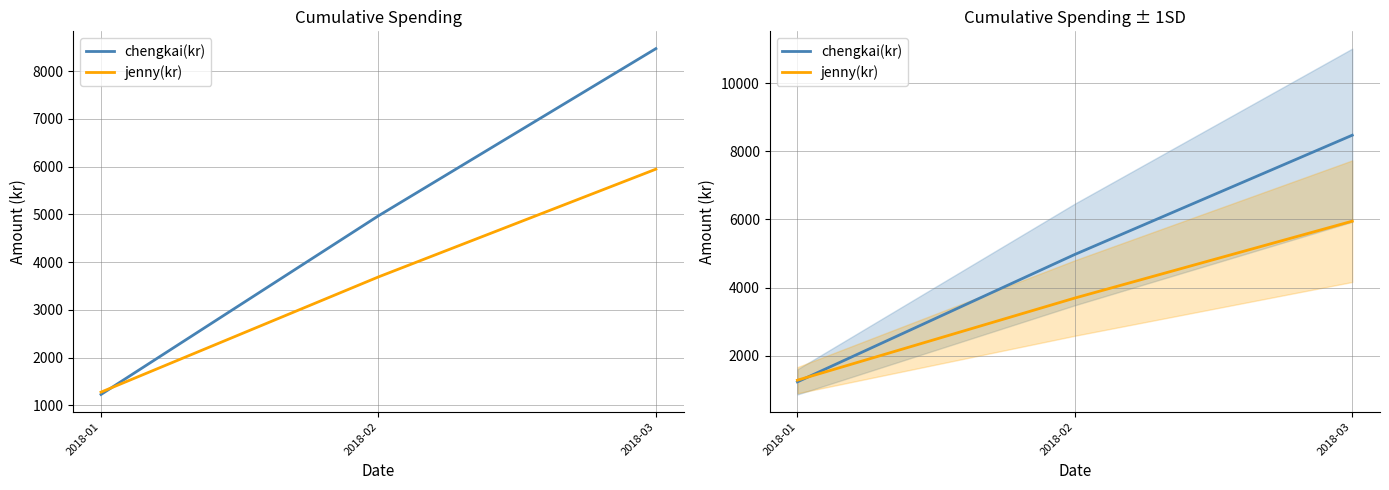

The chengkai(kr) series shows 1202 at 2018-02. True or false?

False